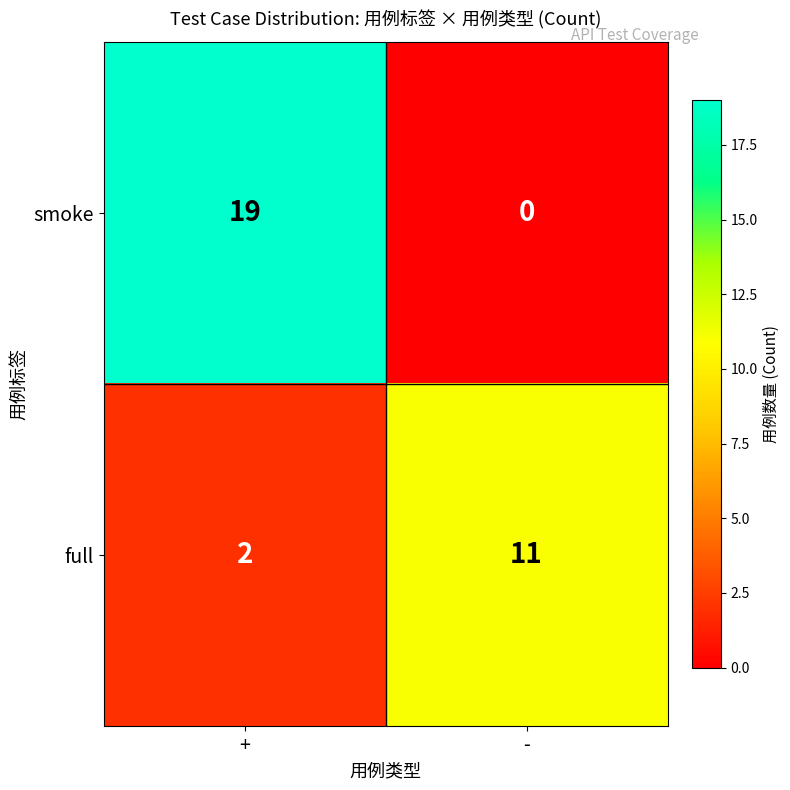

What is the difference between the highest and lowest values at +?

17